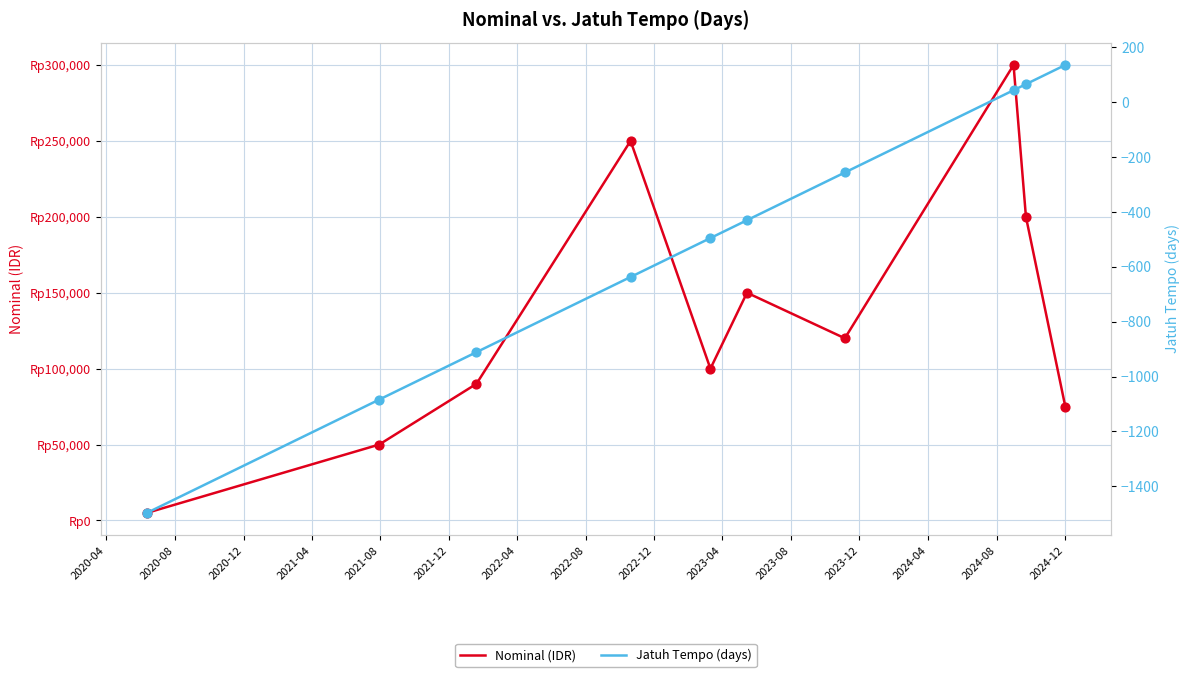

Which series has the widest spread of Y values?

Nominal (IDR)